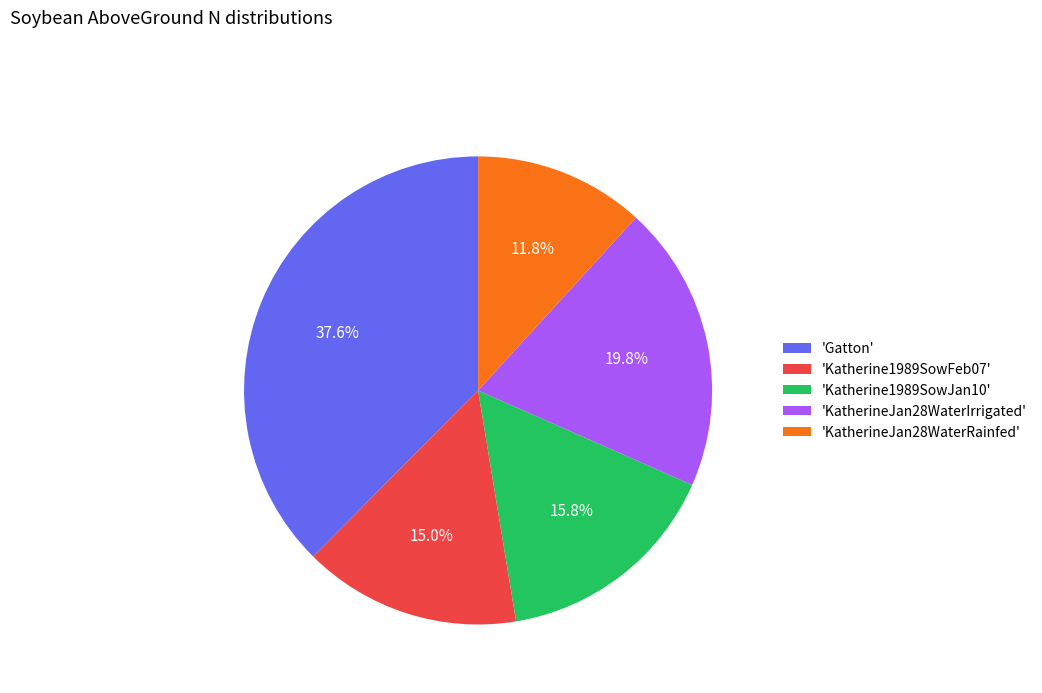

To the nearest percent, what is the difference between the largest and smallest slice percentages?

26%